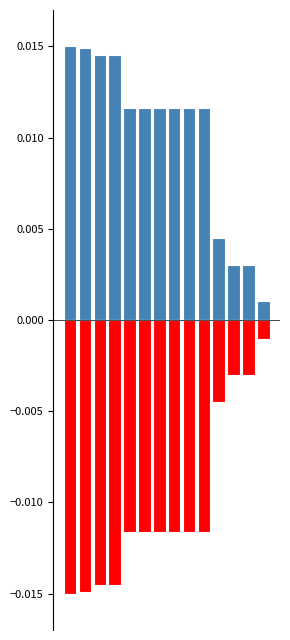

How many bars are there in each group?

2